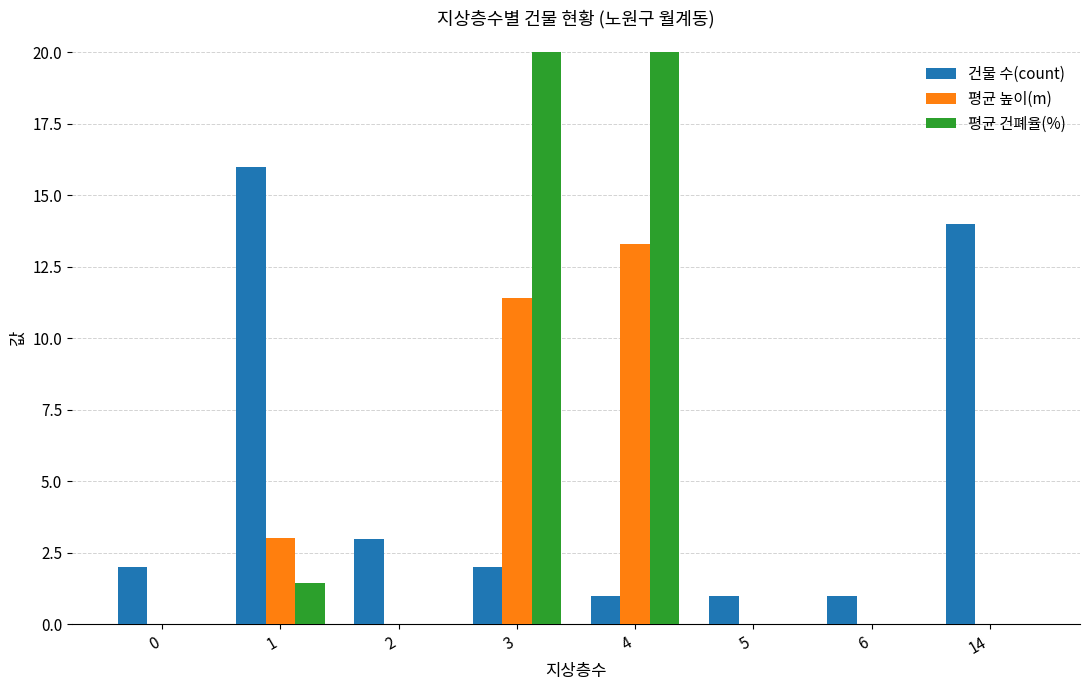

Between 1 and 14, which series saw the biggest shift?

평균 높이(m)